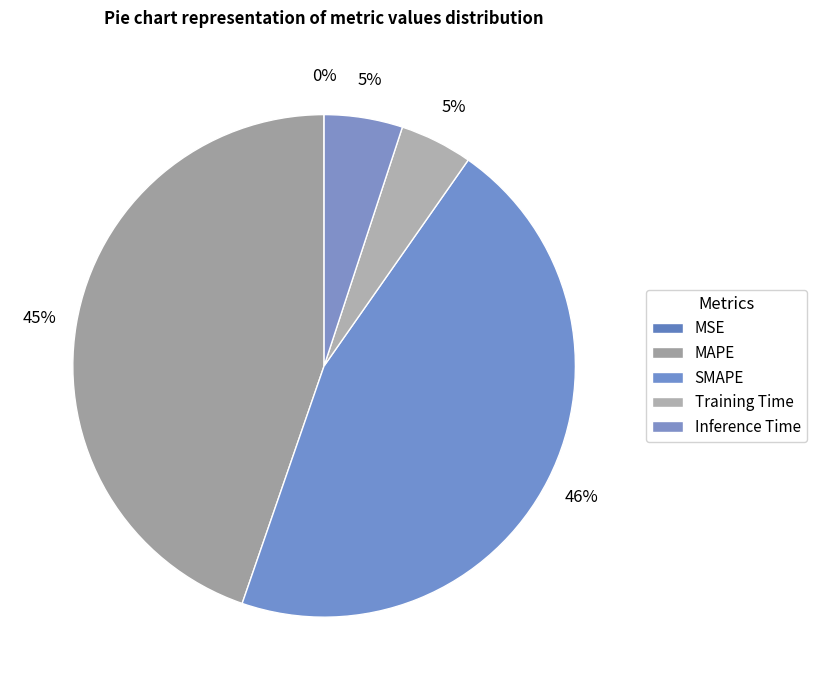

To the nearest percent, what is the difference between the Inference Time and MSE slice percentages?

5%